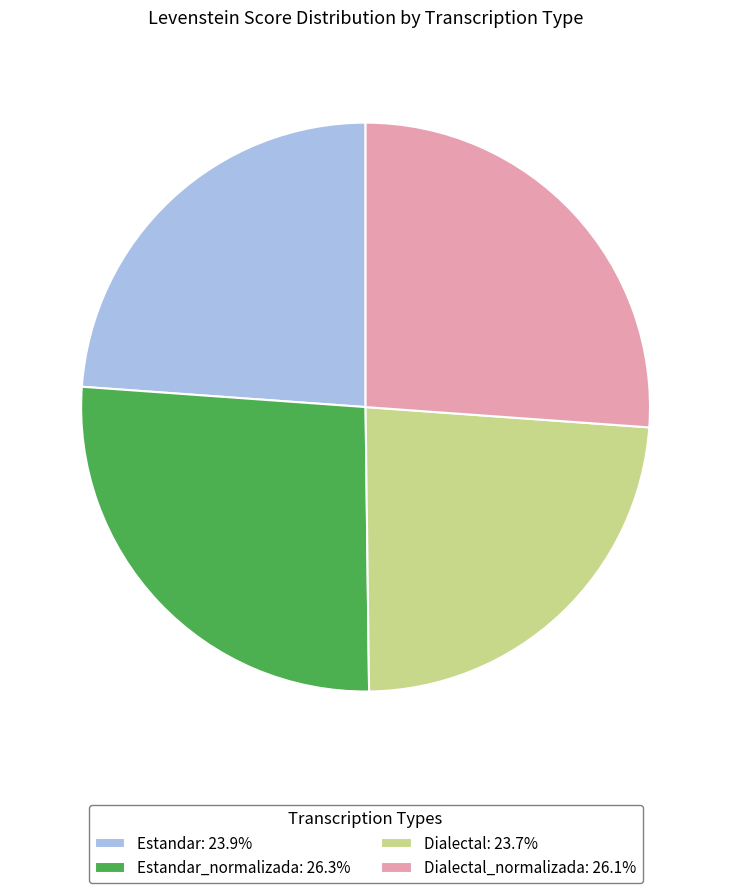

Approximately how many times larger is the value at Estandar: 23.9% compared to Dialectal_normalizada: 26.1%?

0.9